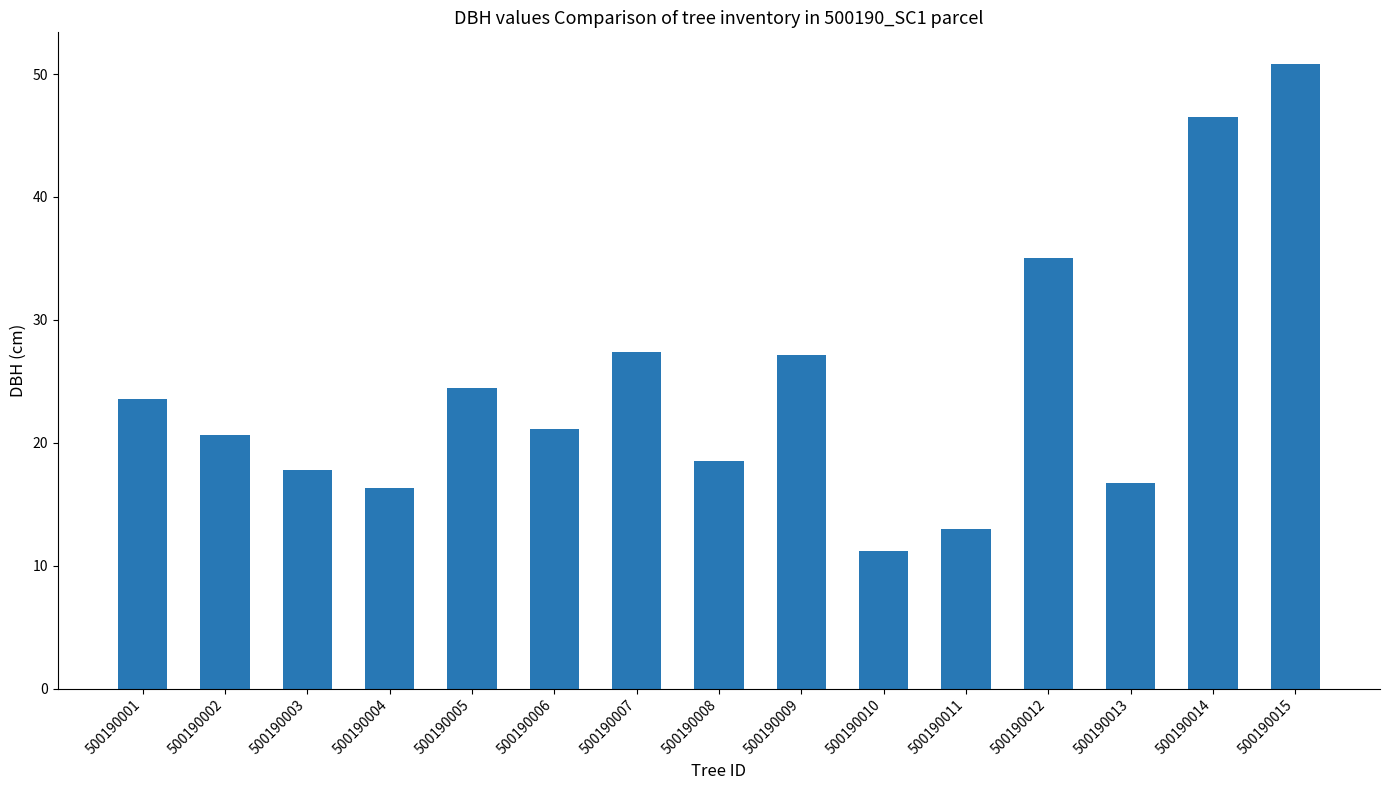

What is the change in value from 500190010 to 500190011?

+1.8